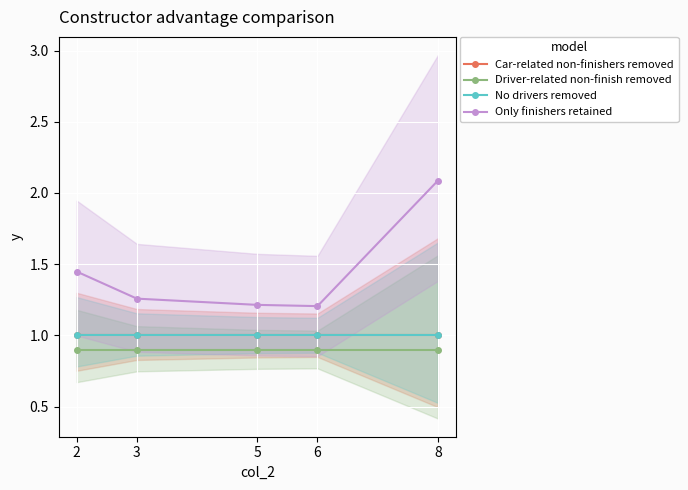

Is this an area chart (filled region under the line)?

No